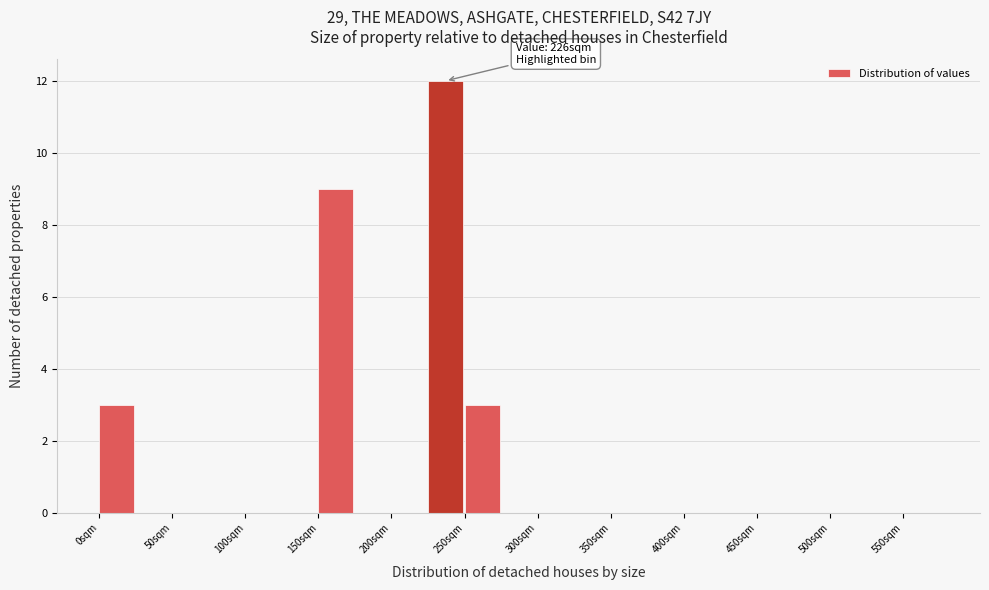

Over which range of the x-axis is the bar tallest?

225 to 250